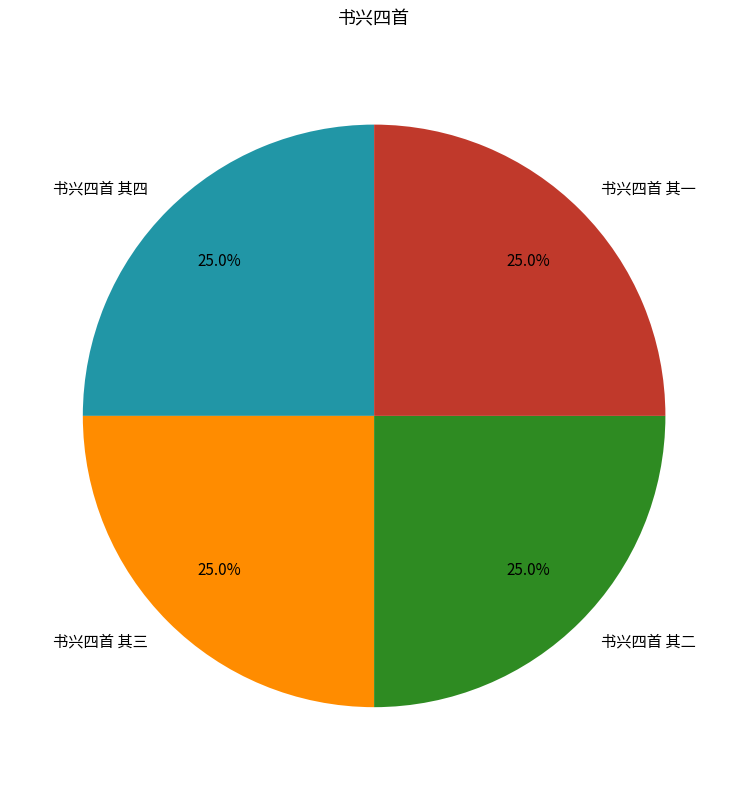

To the nearest percent, what is the combined percentage of 书兴四首 其一 and 书兴四首 其二?

50%